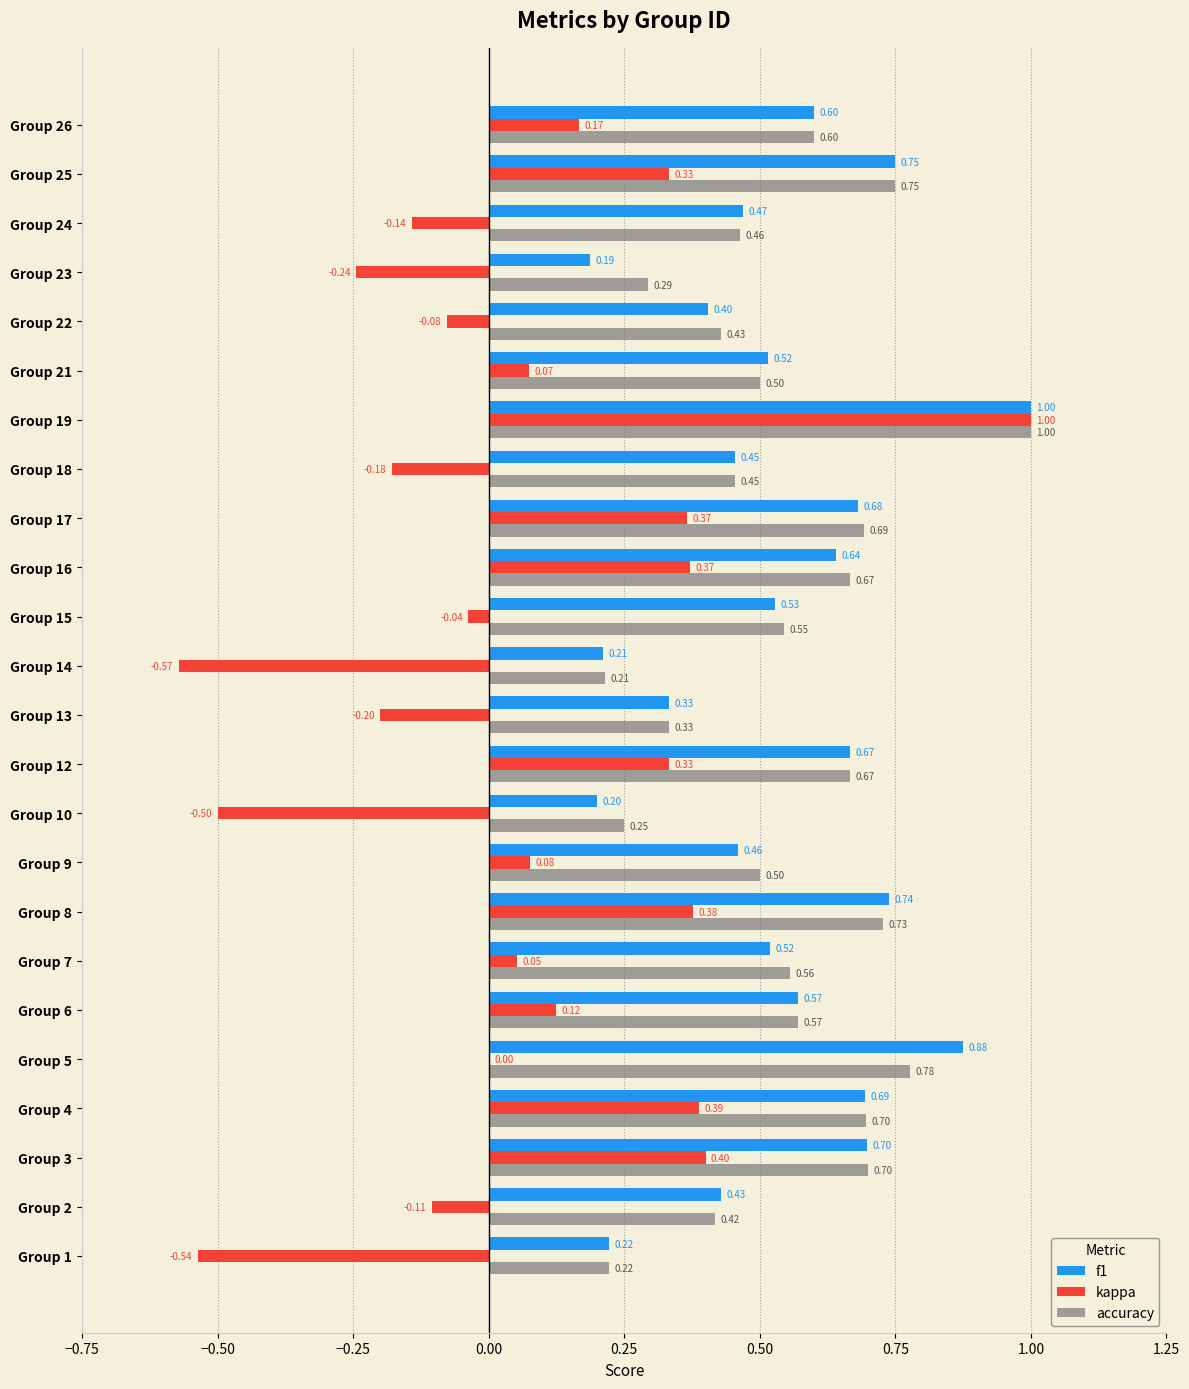

Is the value of f1 at Group 25 greater than the value of accuracy at Group 19?

No